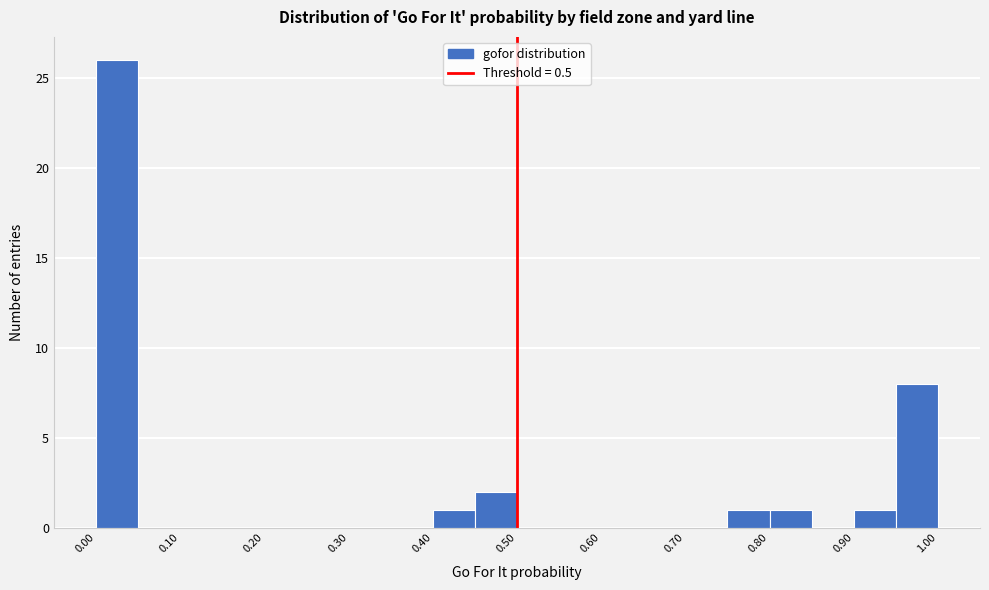

Which range on the x-axis has the tallest bar?

0.00 to 0.05